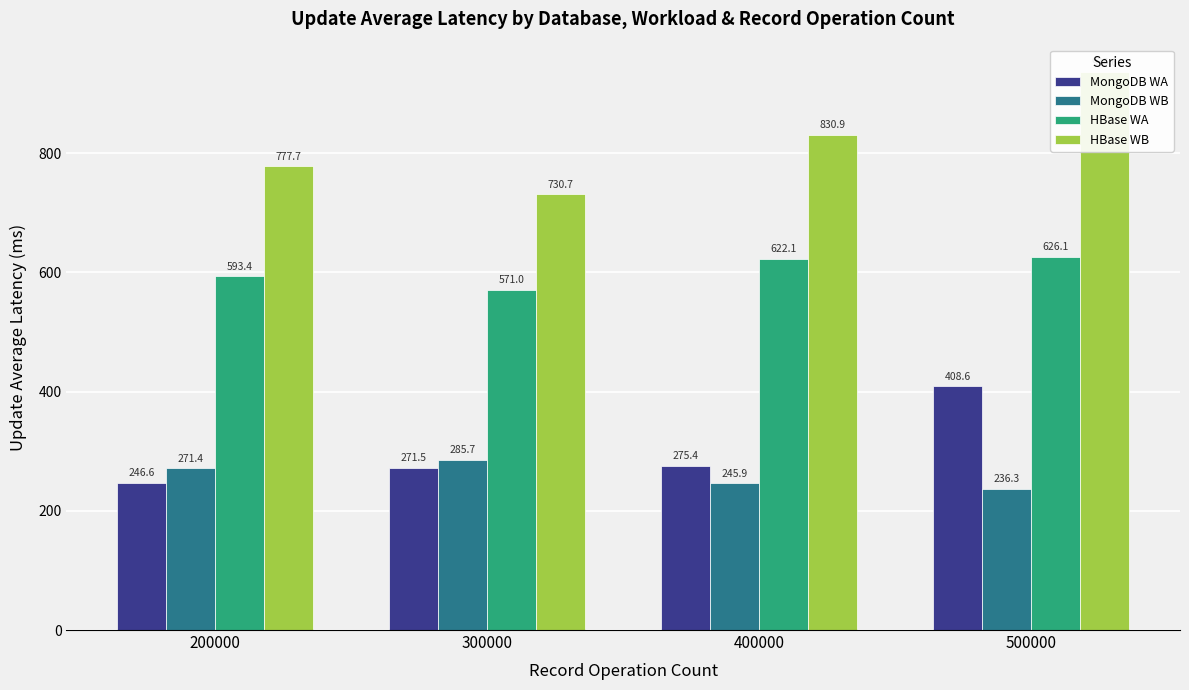

What is the difference between the second highest and second lowest values in the HBase WA series?

28.7